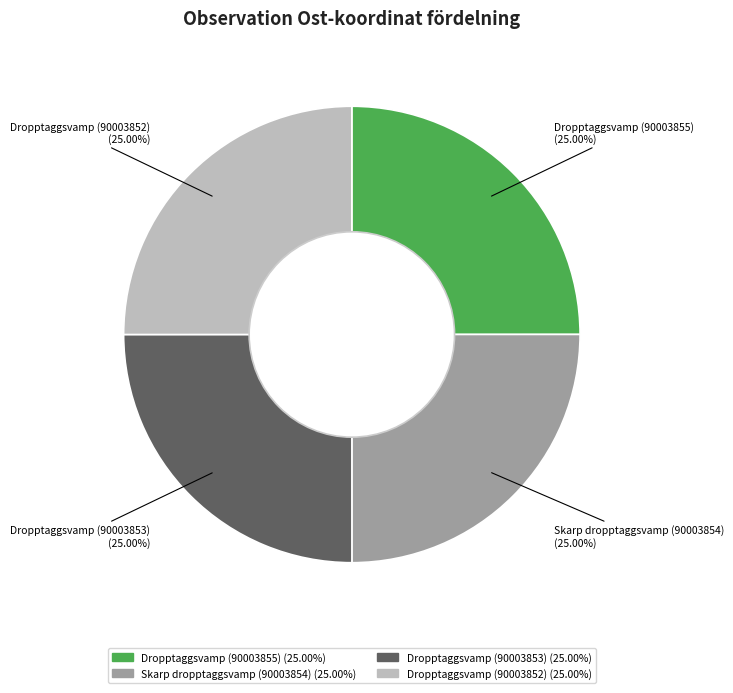

What is the ratio of the value at Dropptaggsvamp (90003852) to the value at Dropptaggsvamp (90003853)?

1.0